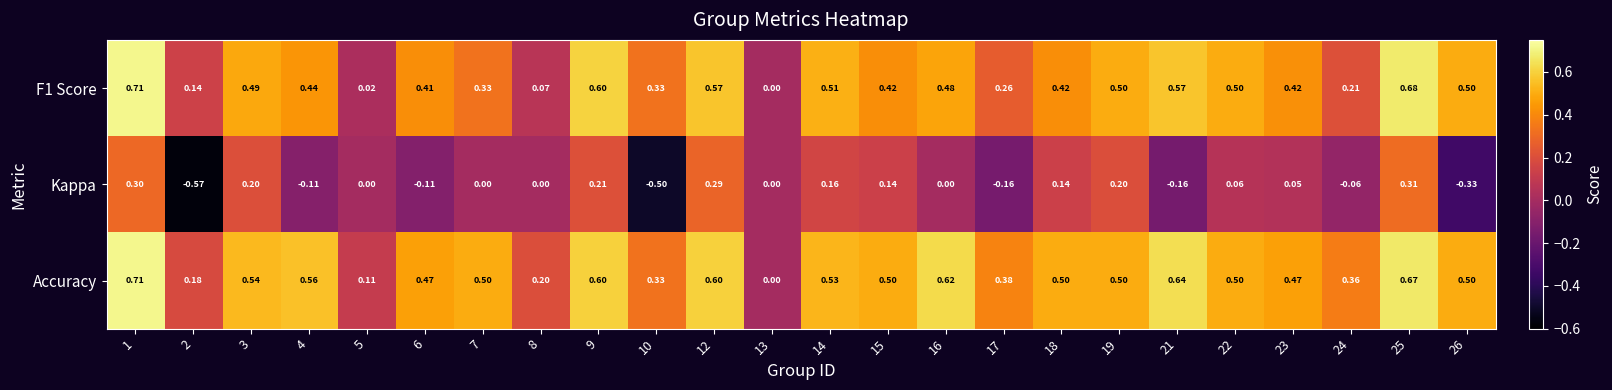

Which series has the widest spread of values?

Kappa